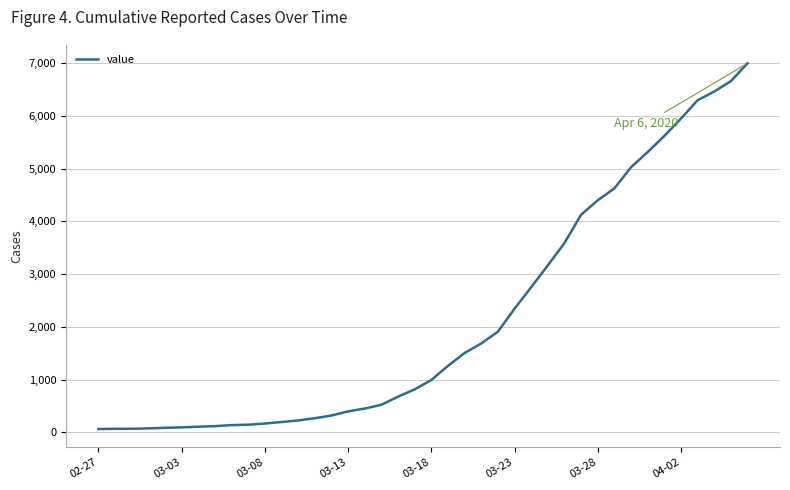

What is the maximum value shown in the chart?

6995